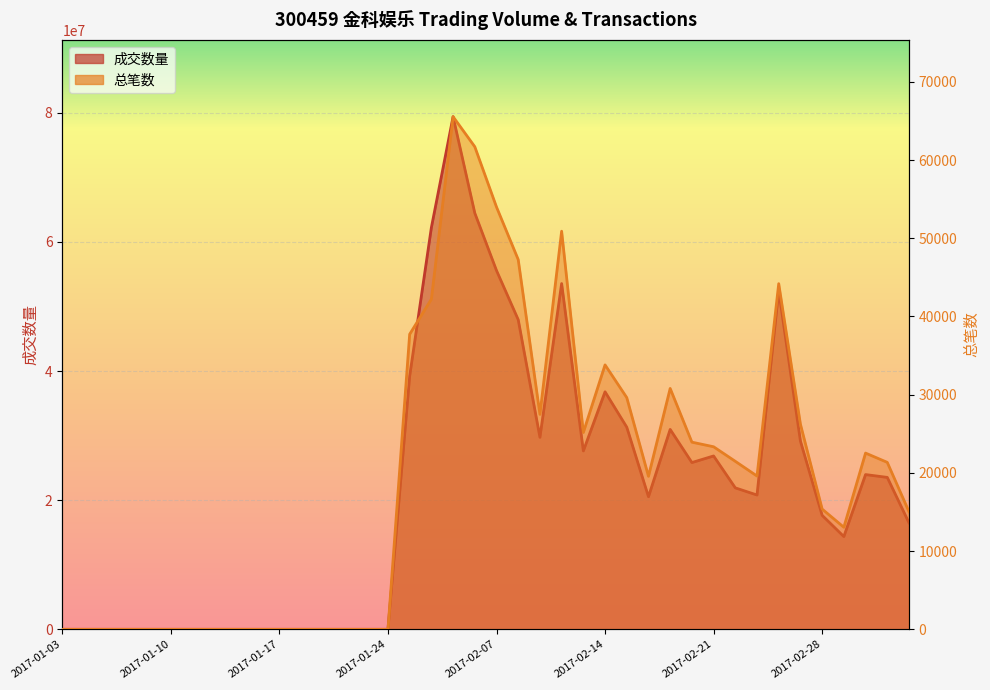

Reading right to left, extract all data points from this chart.

成交数量: 16494497	23528800	23965319	14366543	17649089	29148835	52486089	20798901	21906150	26848089	25824980	30959178	20536131	31306571	36784668	27628695	53546868	29735962	47953387	55565008	64460582	79390772	62225205	39216173	0	0	0	0	0	0	0	0	0	0	0	0	0	0	0	0
总笔数: 15037	21345	22531	13047	15375	26225	44189	19597	21479	23339	23928	30794	19566	29624	33807	25166	50896	27483	47270	53989	61696	65539	42211	37727	0	0	0	0	0	0	0	0	0	0	0	0	0	0	0	0